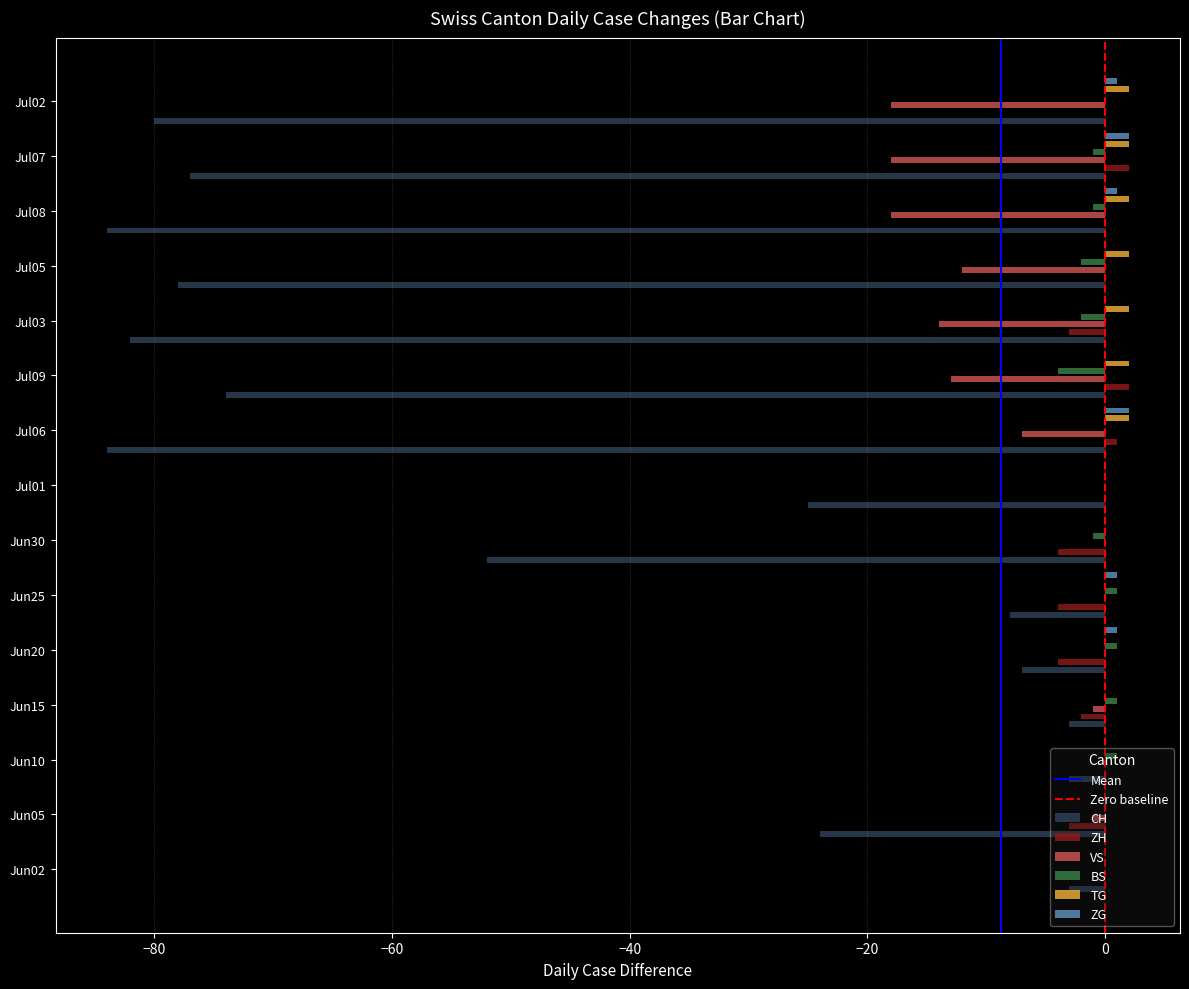

Is it true that ZH equals -4 at 2020-06-20?

True